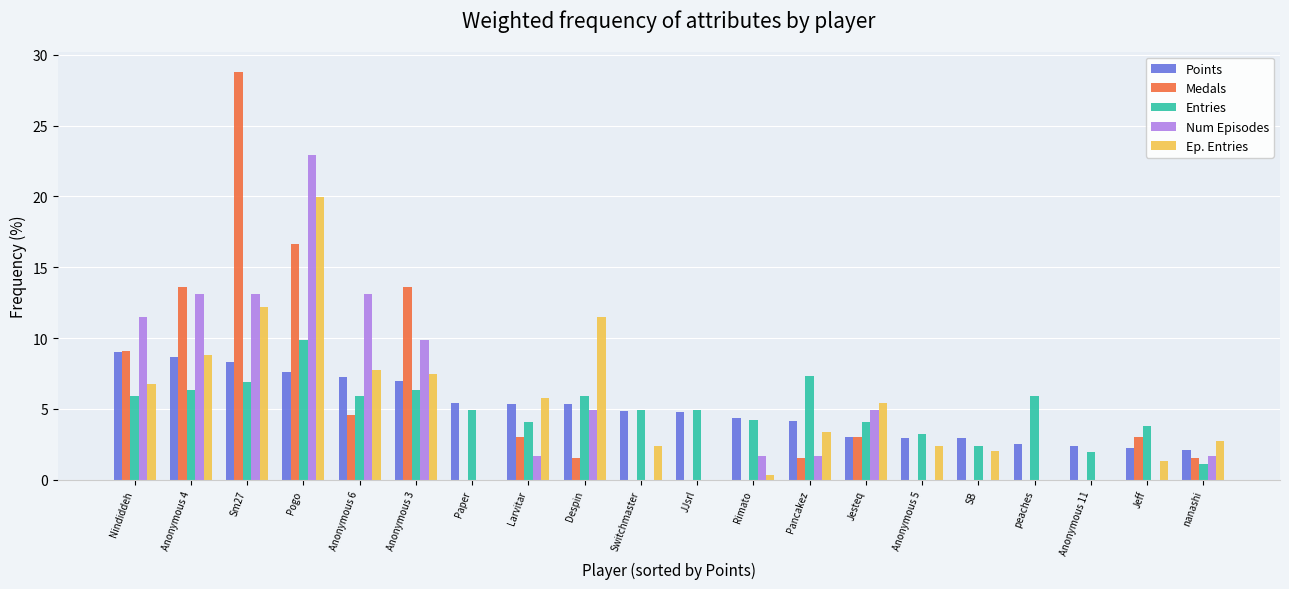

At which category is the sum across all series the highest?

Pogo